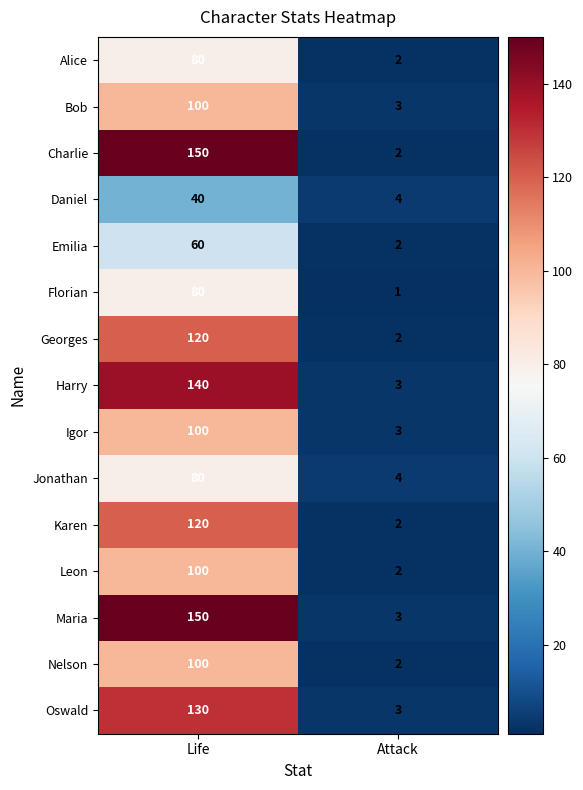

Which category has the highest value across all series?

Life